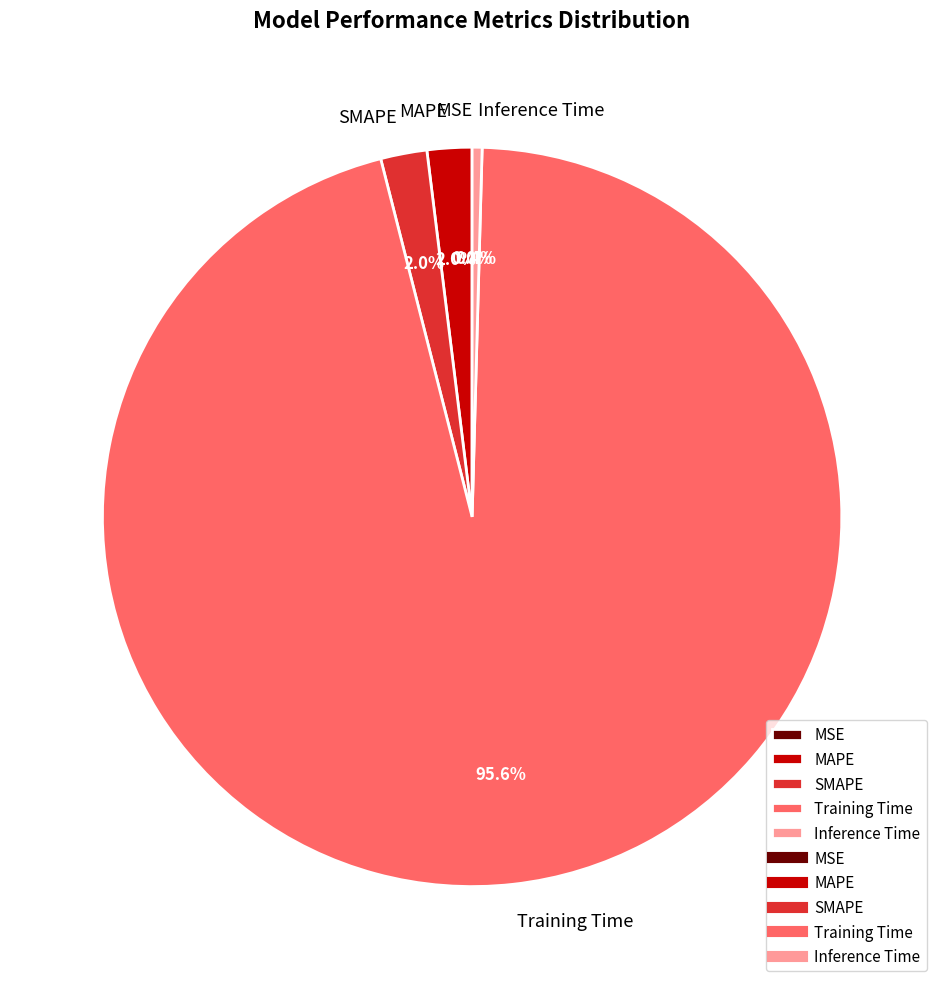

To the nearest percent, what is the difference between the Training Time and Inference Time slice percentages?

95%